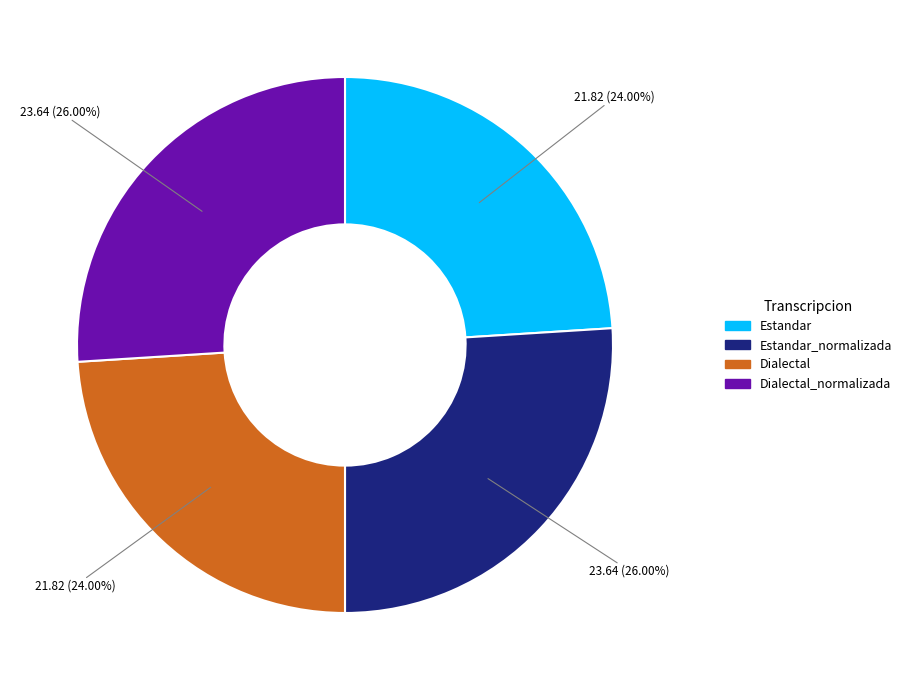

Is there a majority slice in this chart?

No